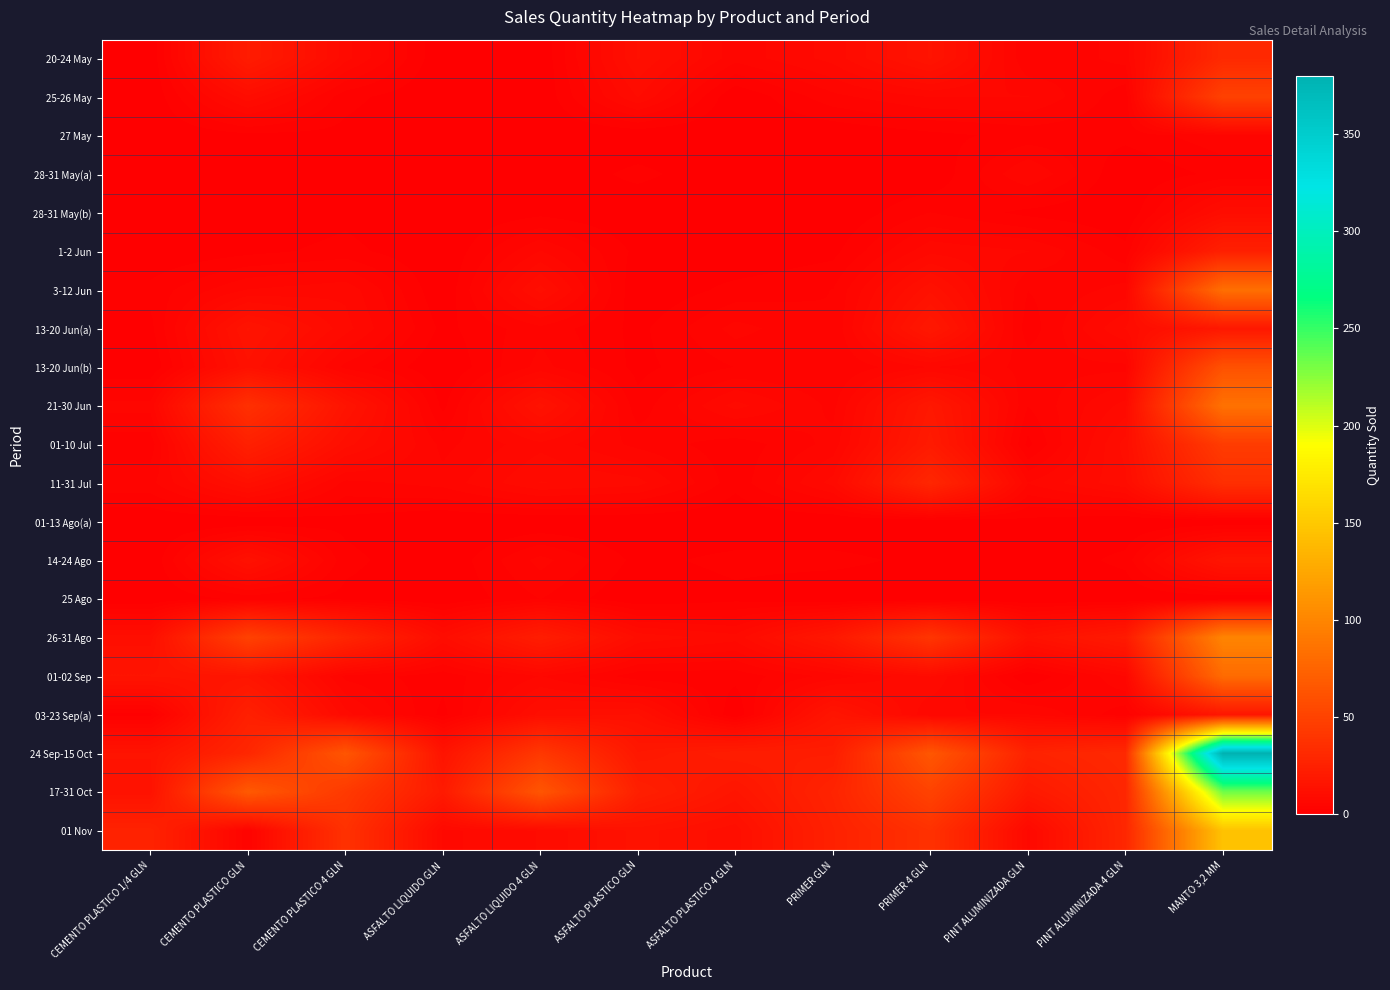

At how many categories does at least one series exceed 236?

1